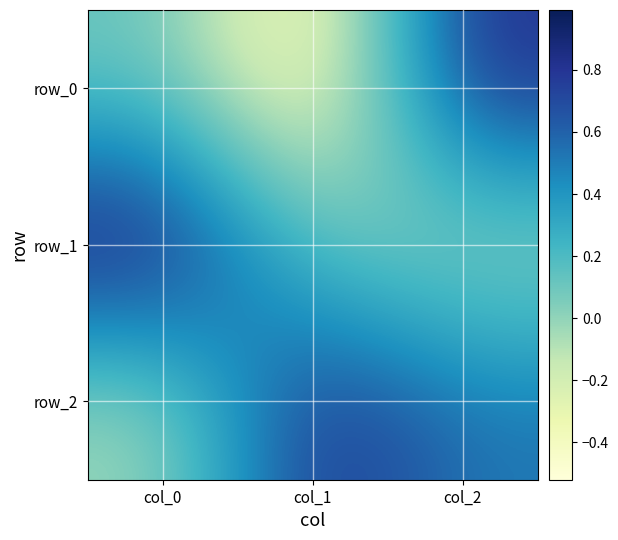

Which category has the lowest value in the row_2 series?

col_0